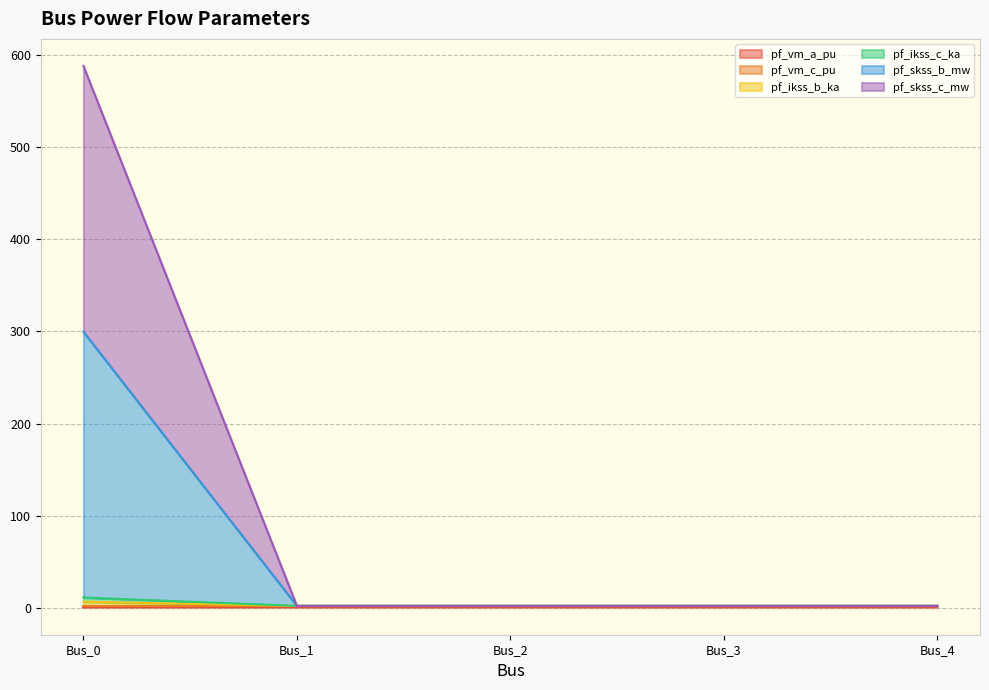

Where is pf_skss_c_mw nearest to the value 150?

Bus_1